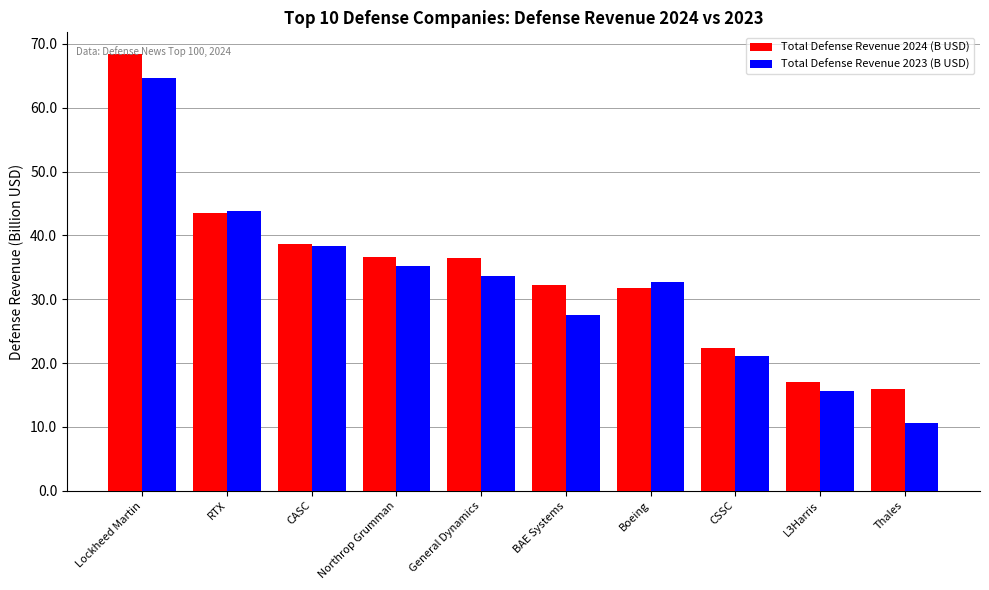

What value does the Total Defense Revenue 2023 (B USD) series have at CSSC?

21.2